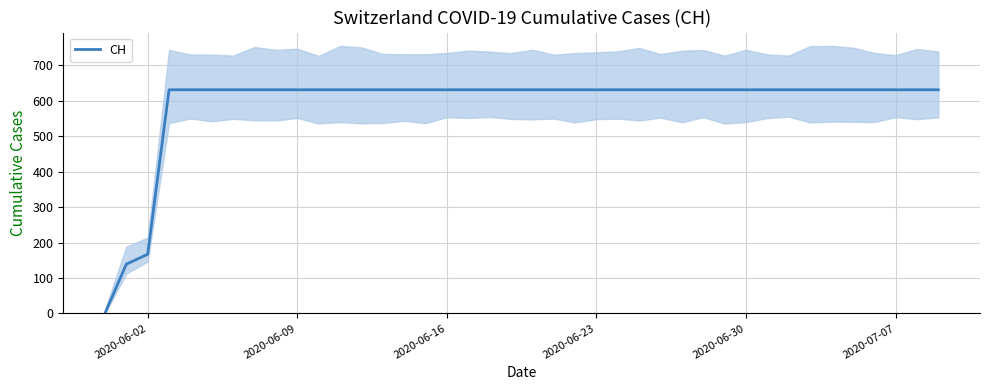

Is it true that CH equals 631 at 2020-06-23?

True